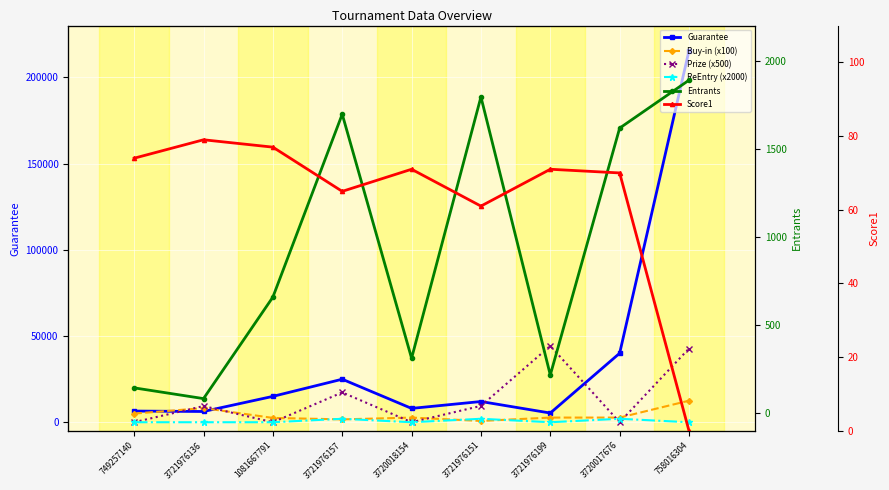

Where is the first local minimum for ReEntry (x2000)?

3720018154